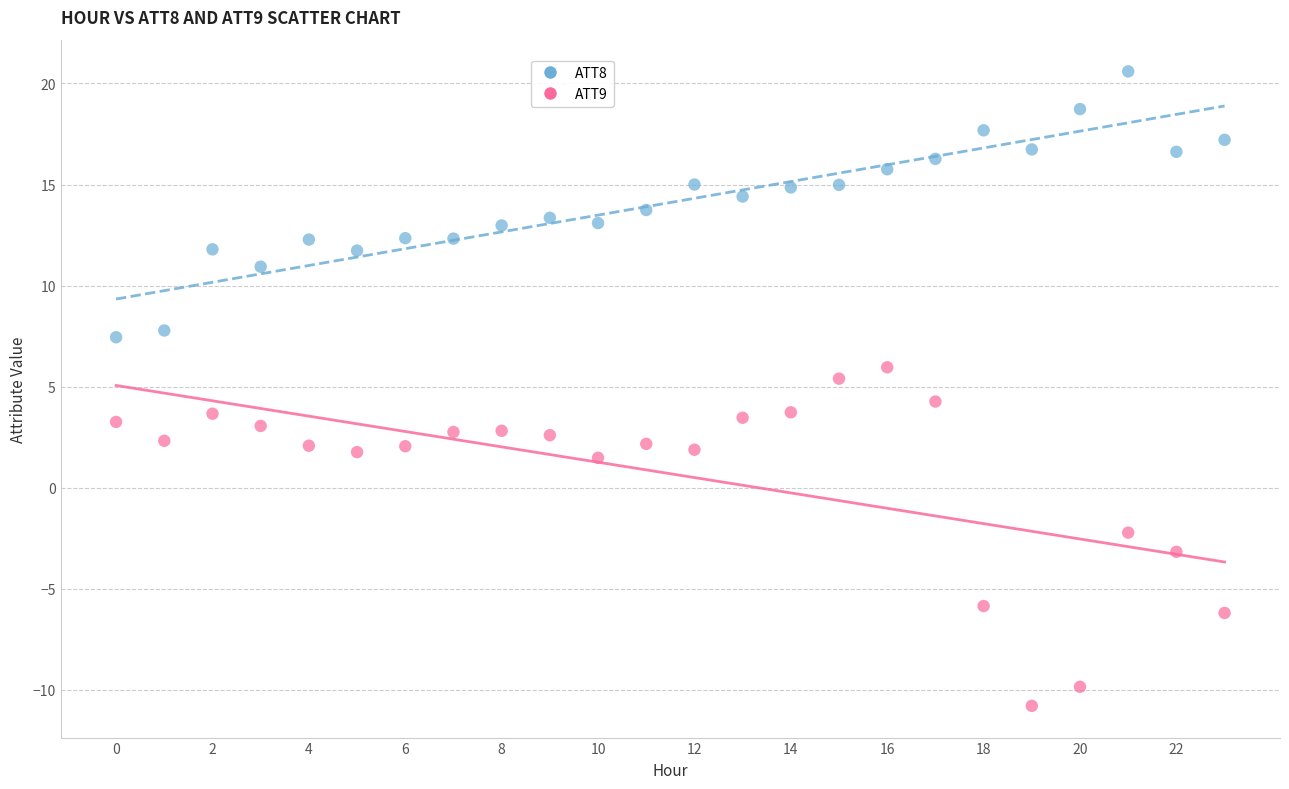

Which series reaches the minimum Y coordinate?

ATT9